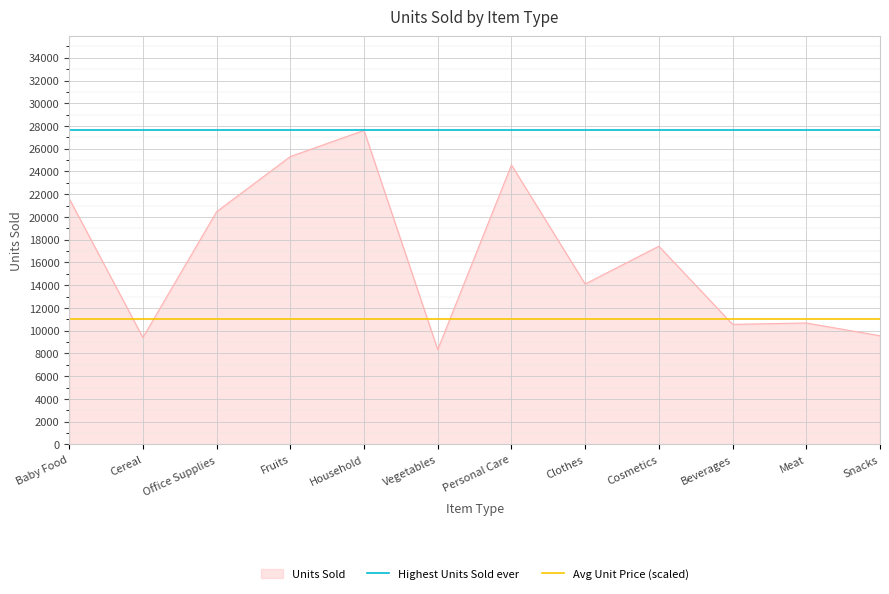

Is the value of Avg Unit Price (scaled) at Cereal greater than the value of Highest Units Sold ever at Baby Food?

No